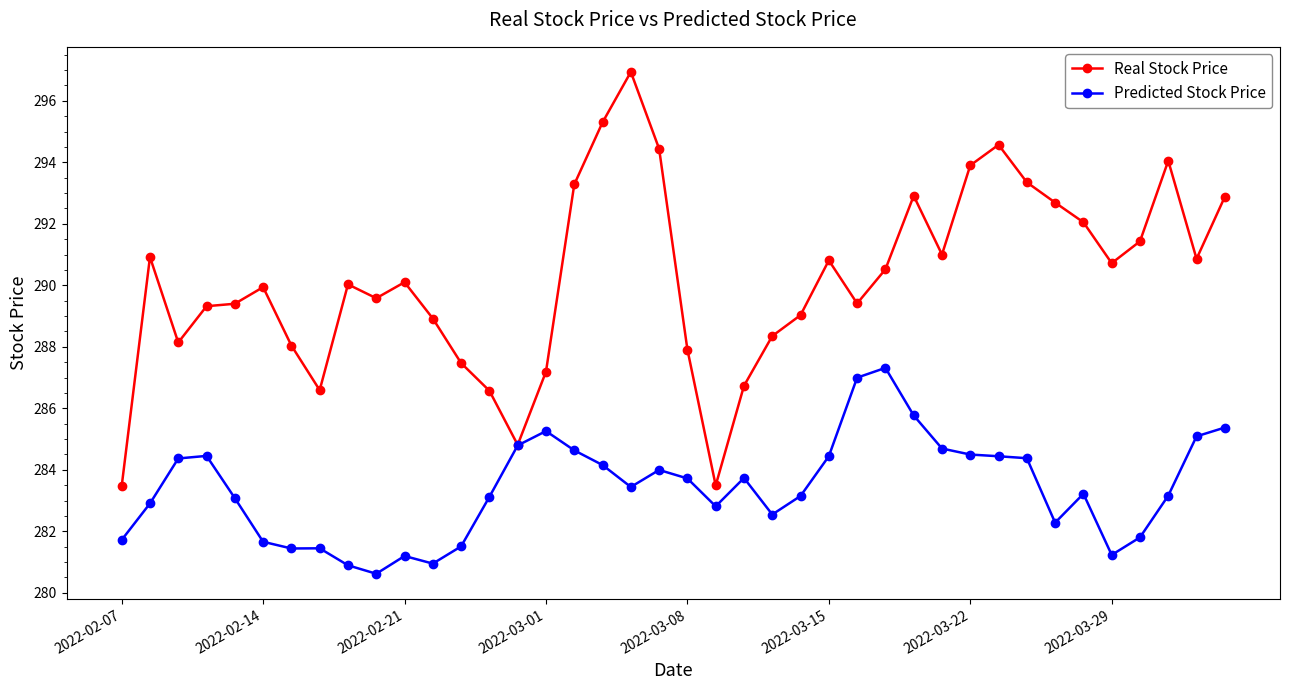

What is the minimum value for Real Stock Price?

283.5